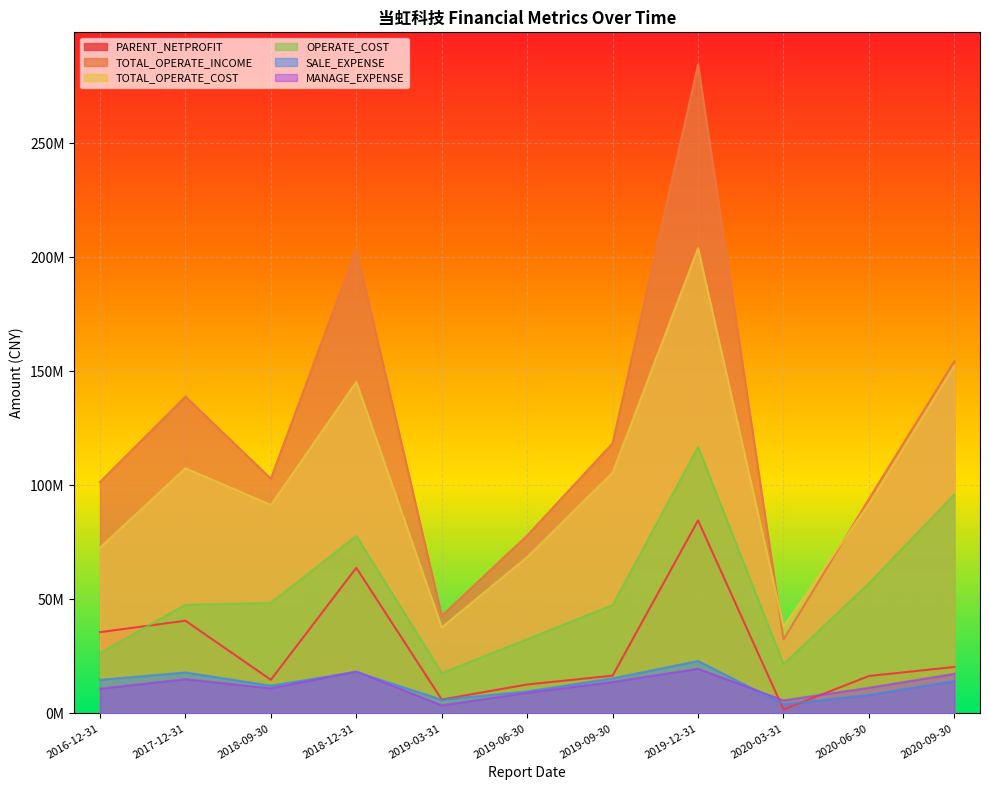

Which series has the largest total across all categories?

TOTAL_OPERATE_INCOME